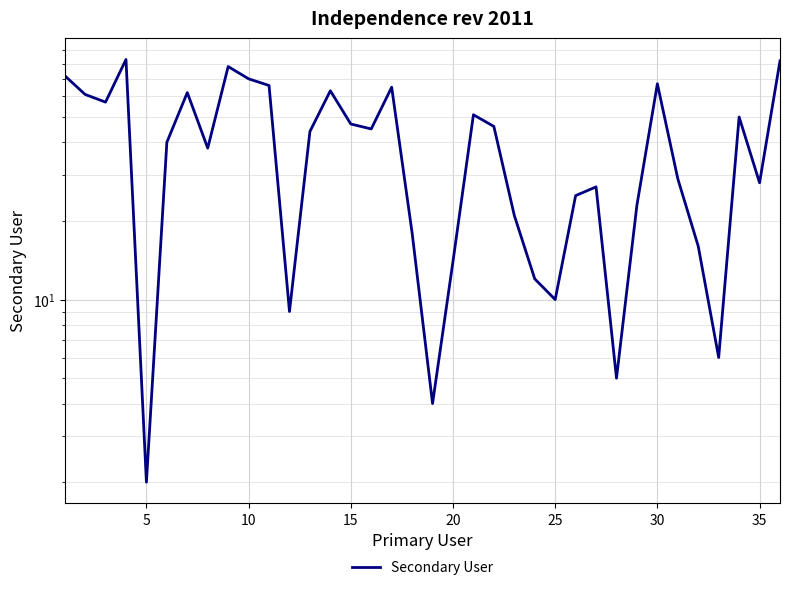

How many data points are above 44?

17